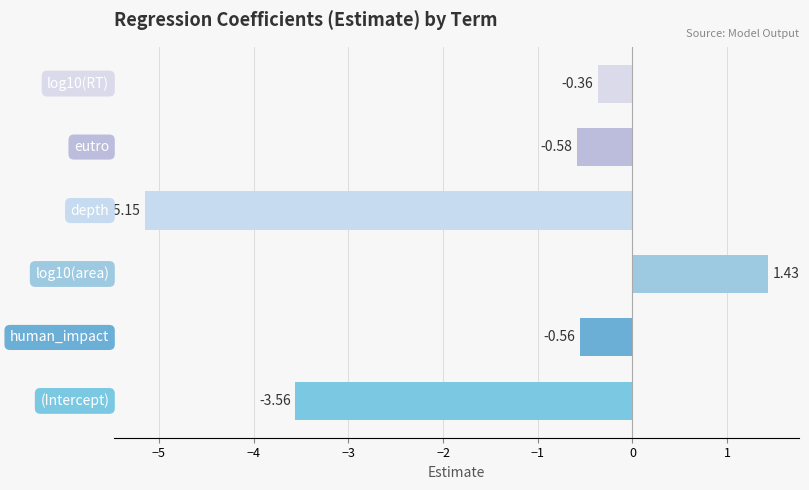

What is the difference between the maximum and minimum values?

6.6